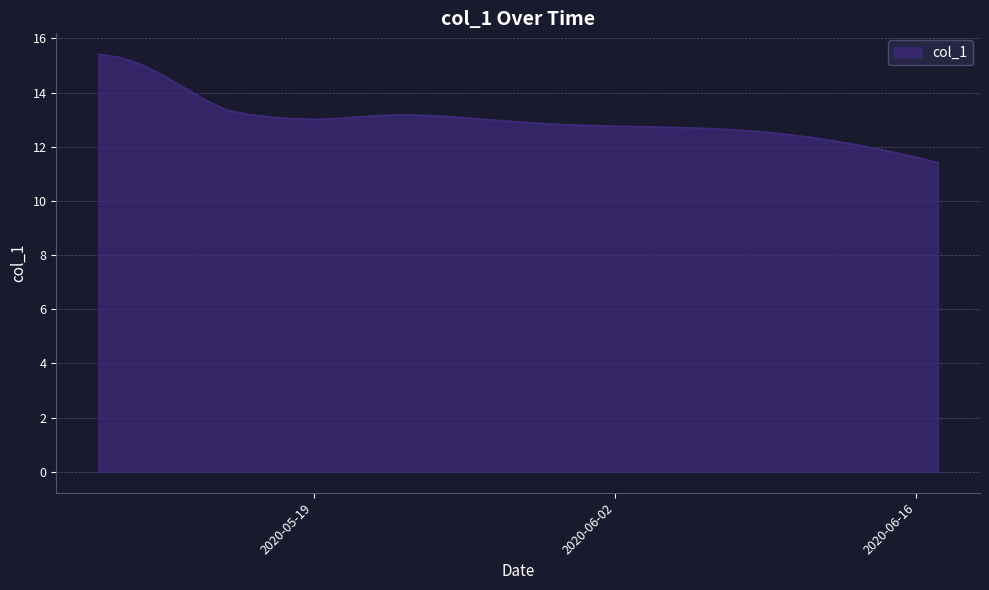

What is the smallest value displayed?

11.4